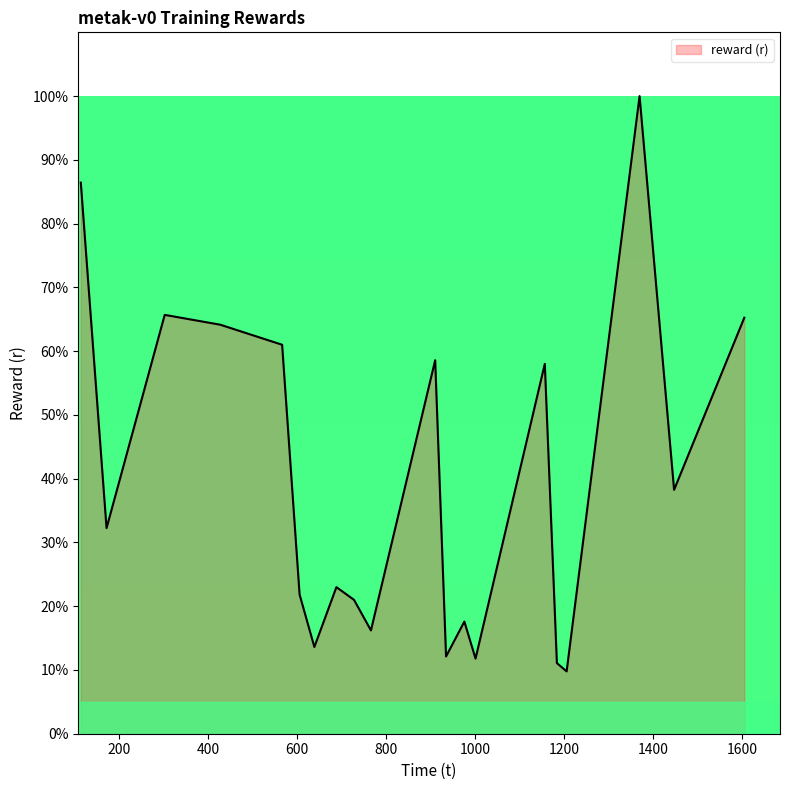

What is the minimum value shown in the chart?

9.8